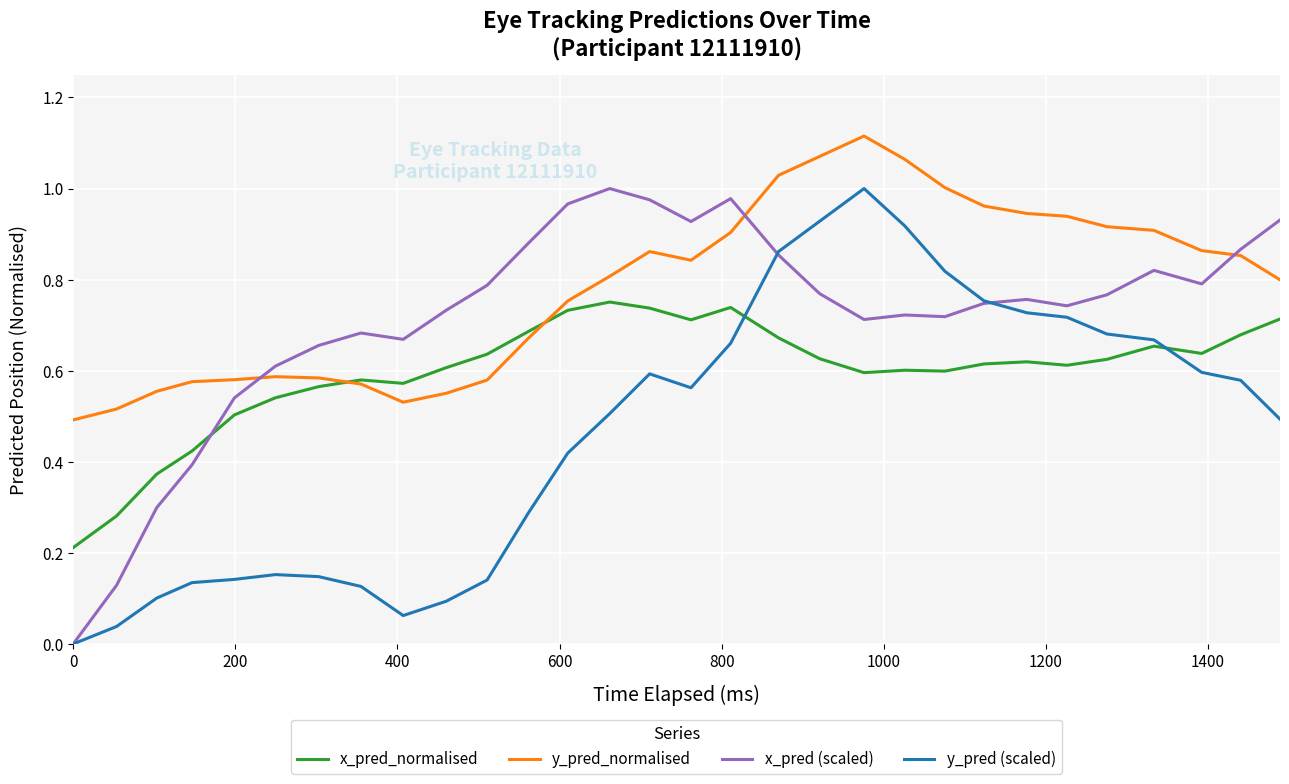

How many values in y_pred (scaled) are above zero?

29